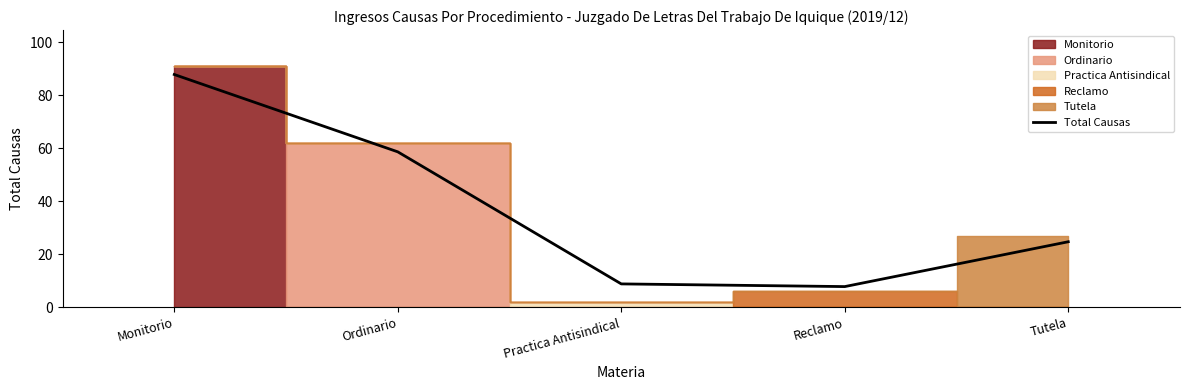

Is this an area chart (filled region under the line)?

No